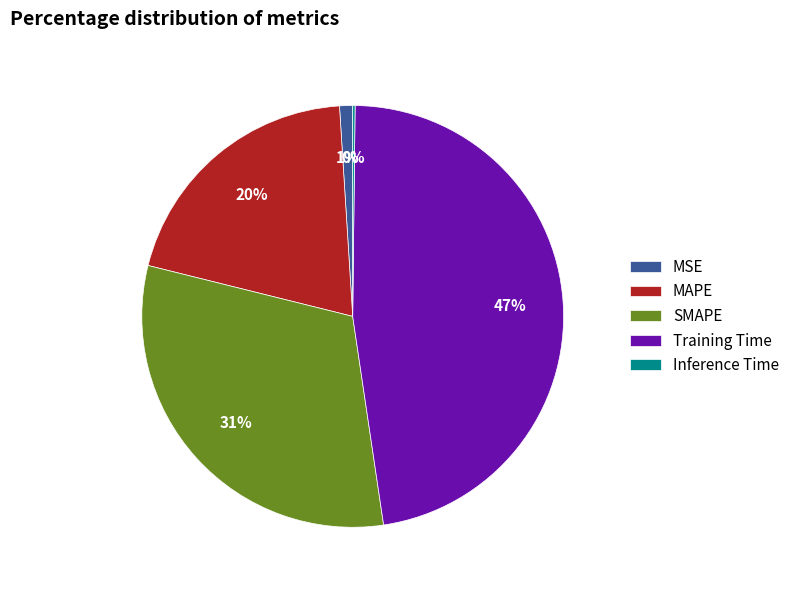

To the nearest percent, what is the combined percentage of Training Time and MAPE?

68%